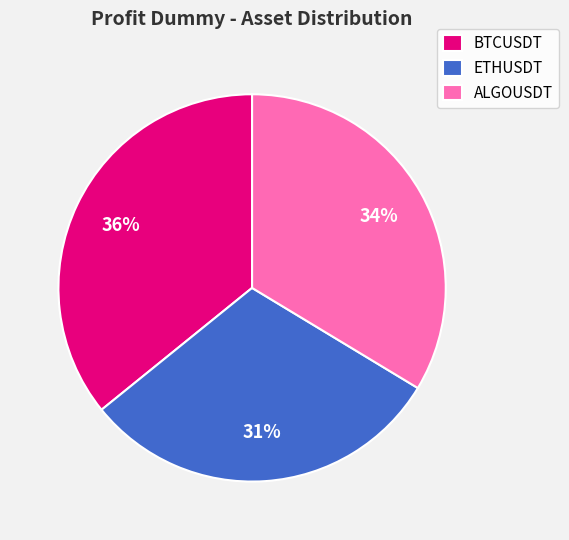

Rank the categories by value from lowest to highest.

ETHUSDT, ALGOUSDT, BTCUSDT